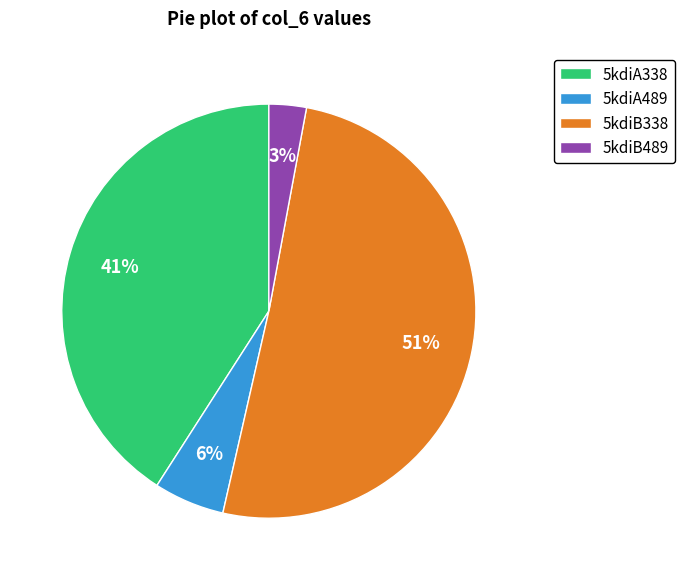

Rank the categories by value from highest to lowest.

5kdiB338, 5kdiA338, 5kdiA489, 5kdiB489